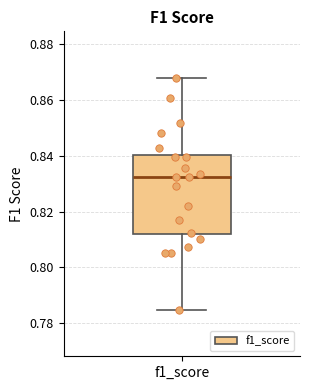

Where does the upper whisker of the box for f1_score end on the y-axis? The values are not printed on the chart, so give them approximately, as read against the axis.

0.868